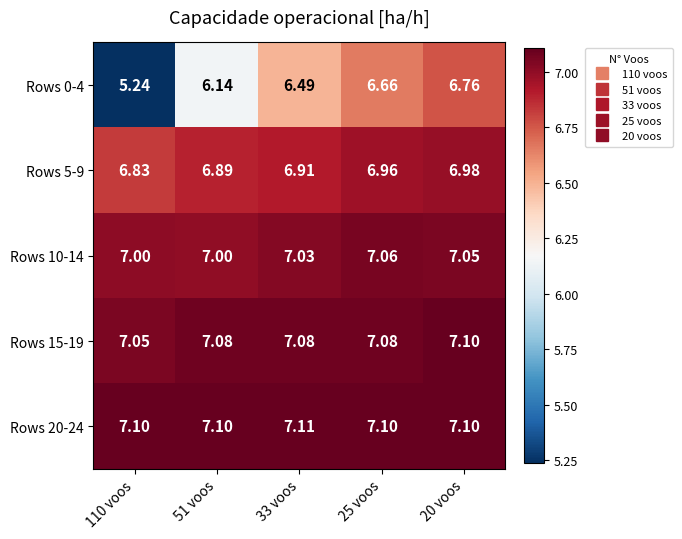

Is the value of Rows 10-14 at 33 voos greater than the value of Rows 5-9 at 51 voos?

Yes